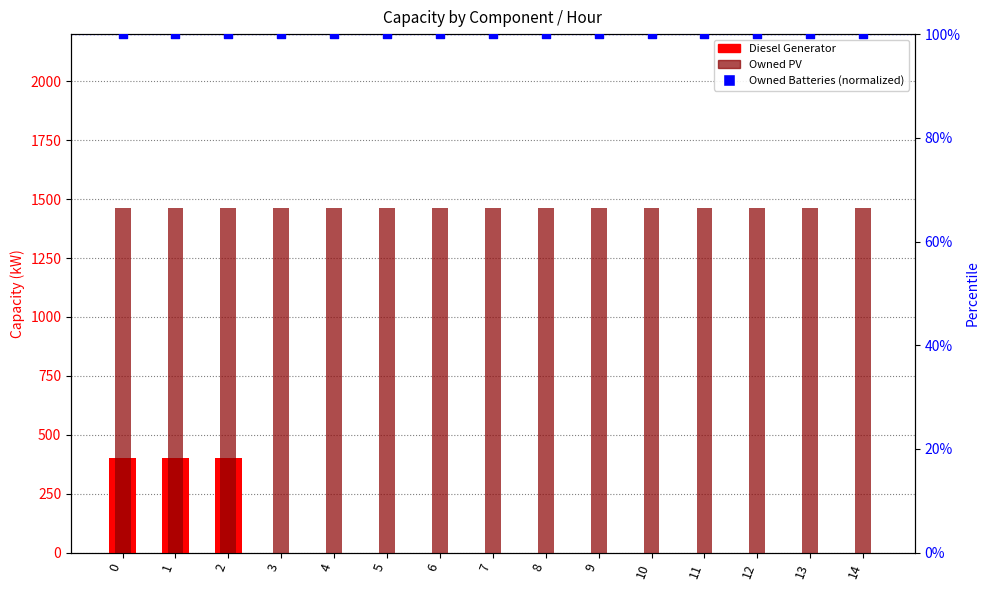

What is the total value across all series at 0?

1961